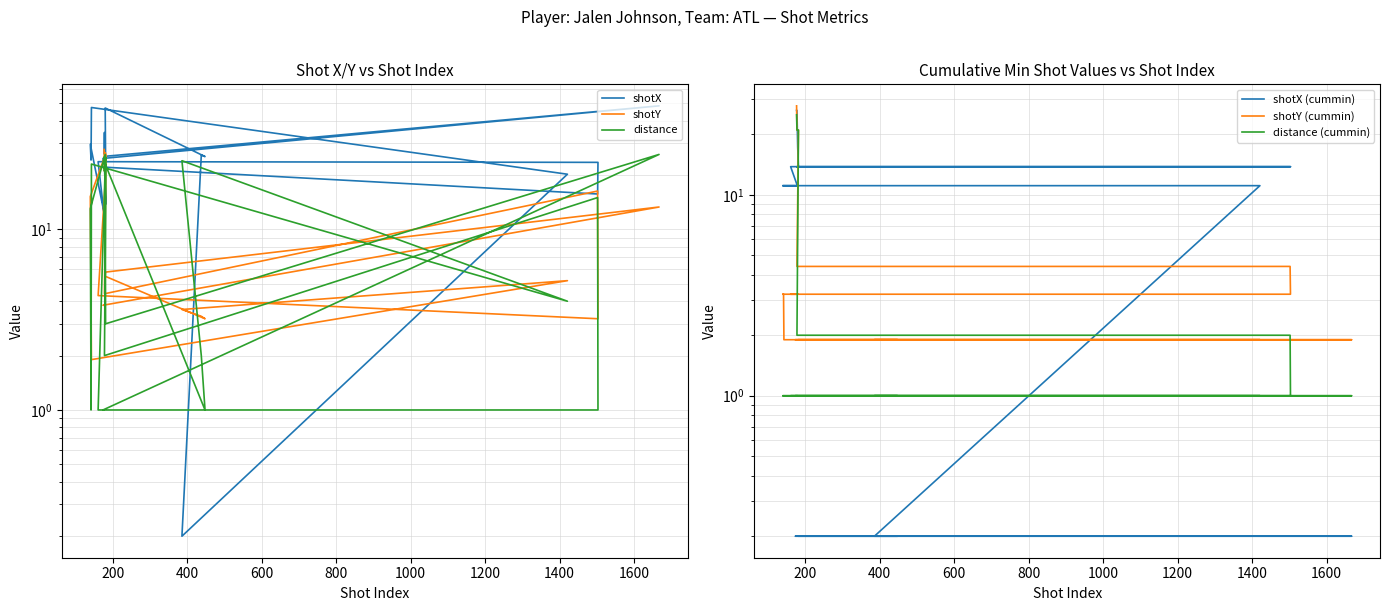

Which series has the largest range (max minus min)?

shotX